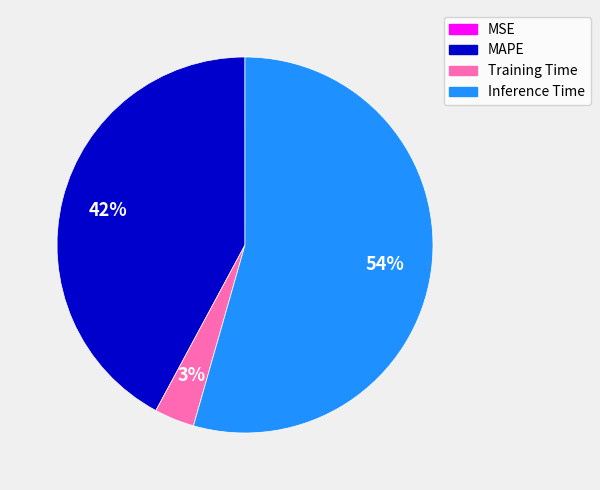

Combined, do MAPE and Training Time account for over 50%?

No